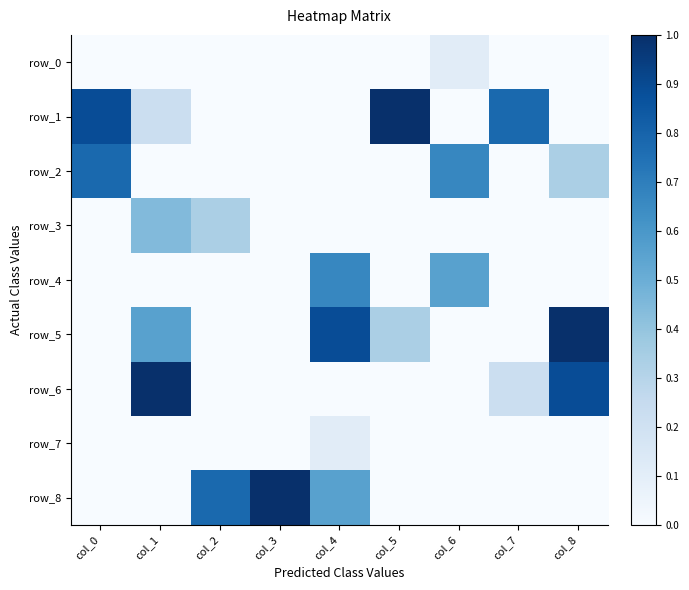

Which series has the widest spread of values?

row_1